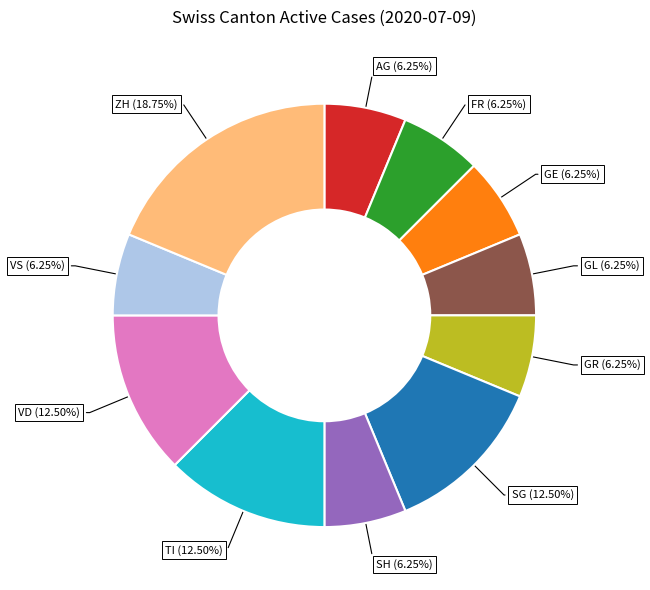

Does SH represent more than half of the total?

No